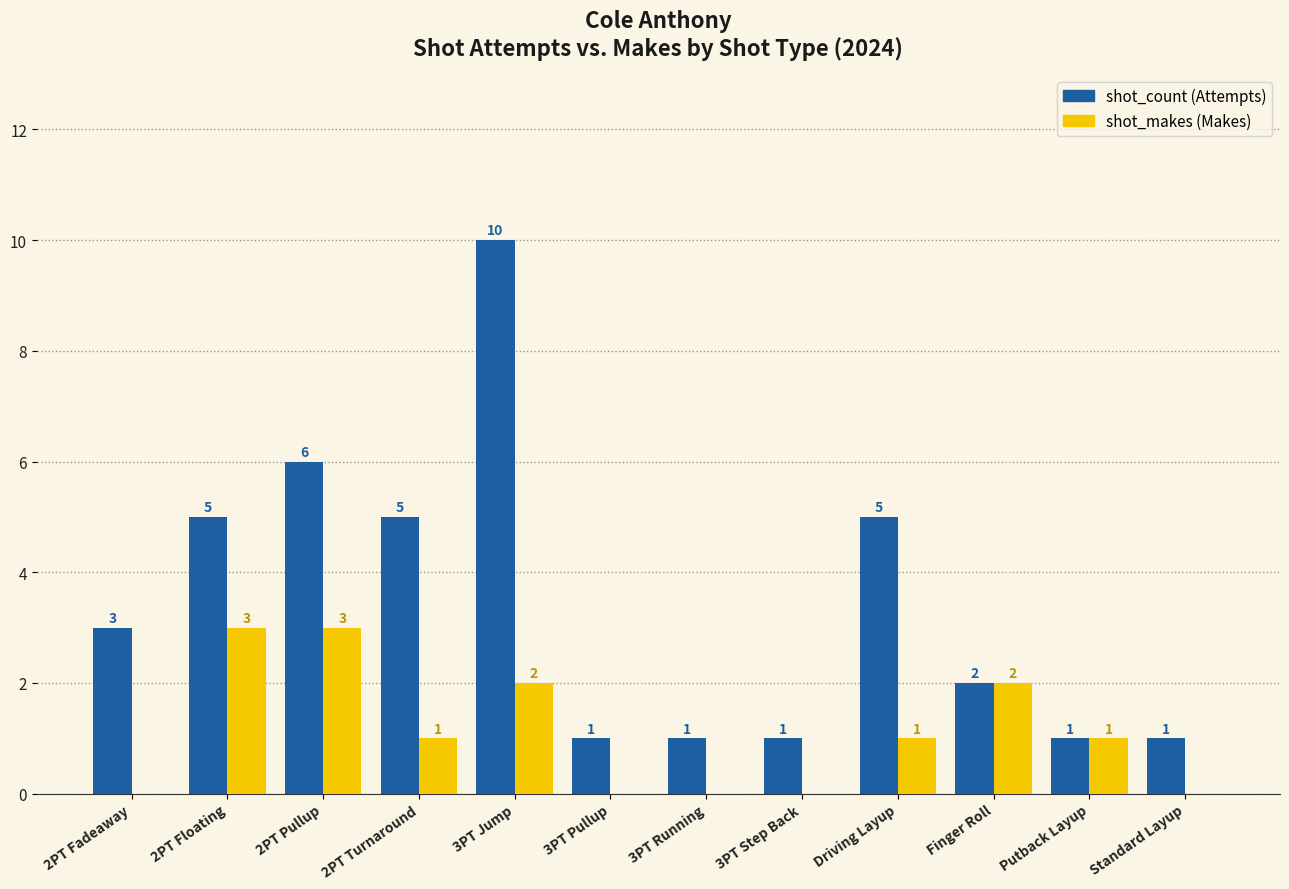

At which category is the sum across all series the highest?

3PT Jump